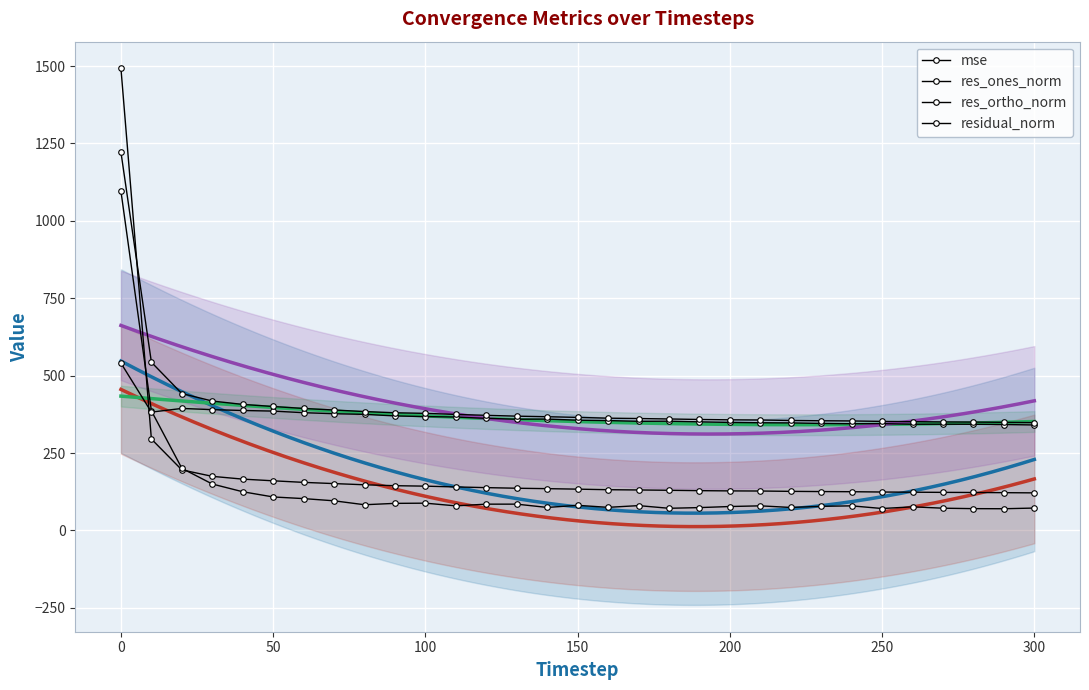

Is the value of mse at 300 greater than the value of residual_norm at 150?

No